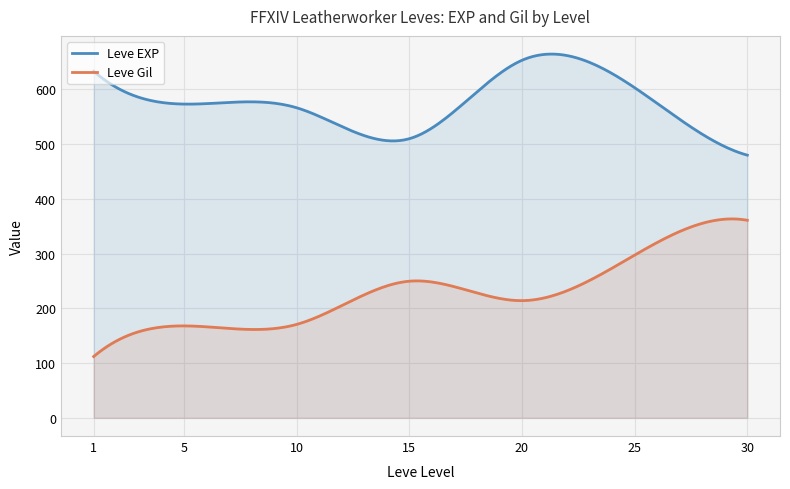

True or false: Leve Gil and Leve EXP intersect in this chart.

False